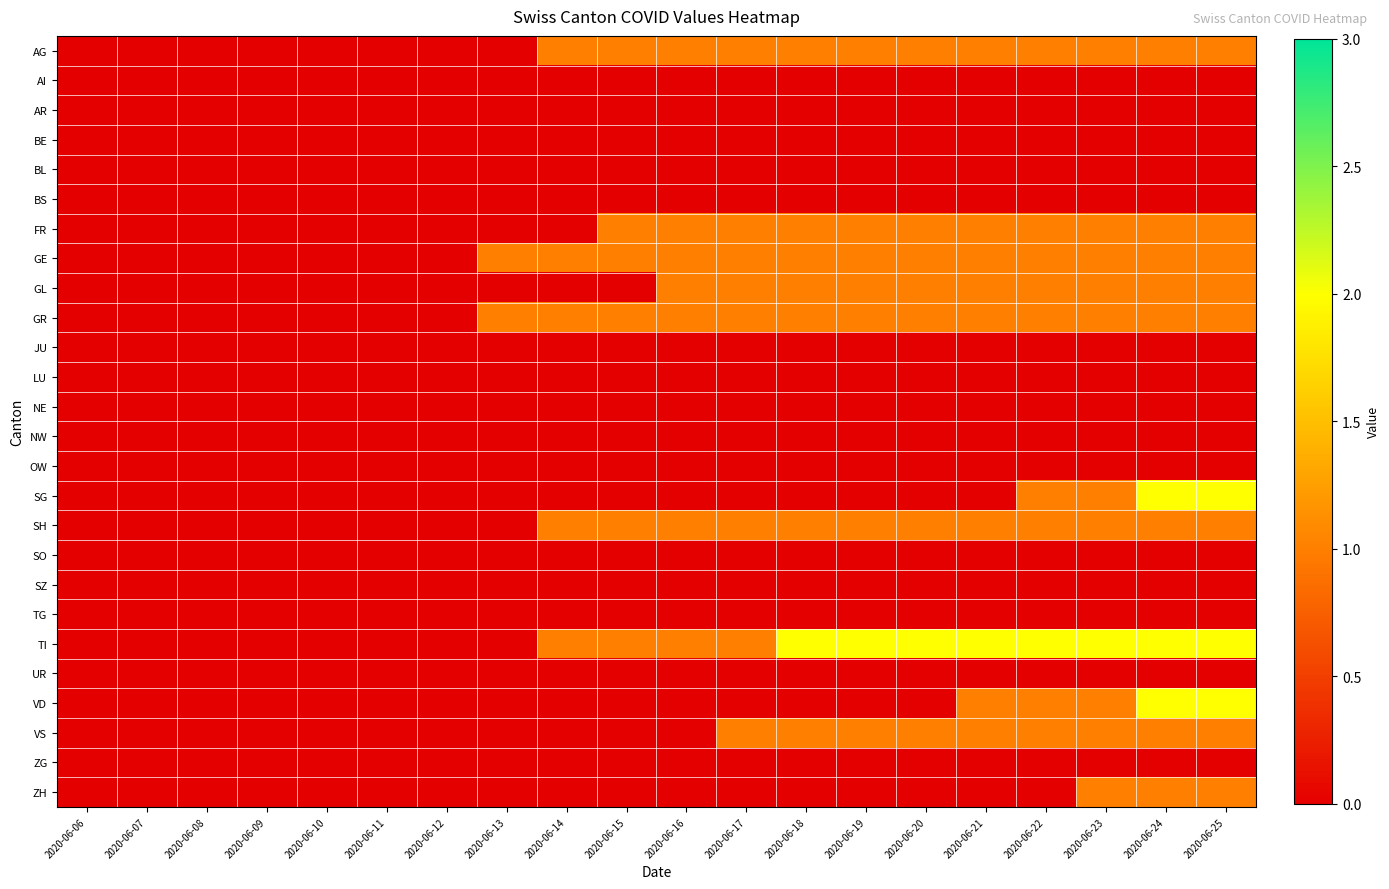

How many distinct data groups are displayed?

26